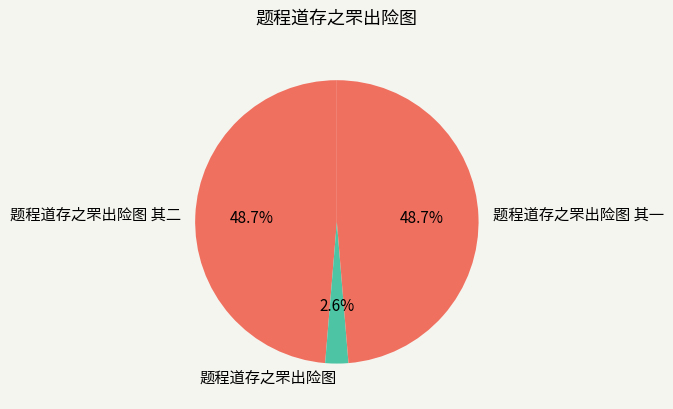

Is it true that 题程道存之罘出险图 其一 is 49% of the pie?

True